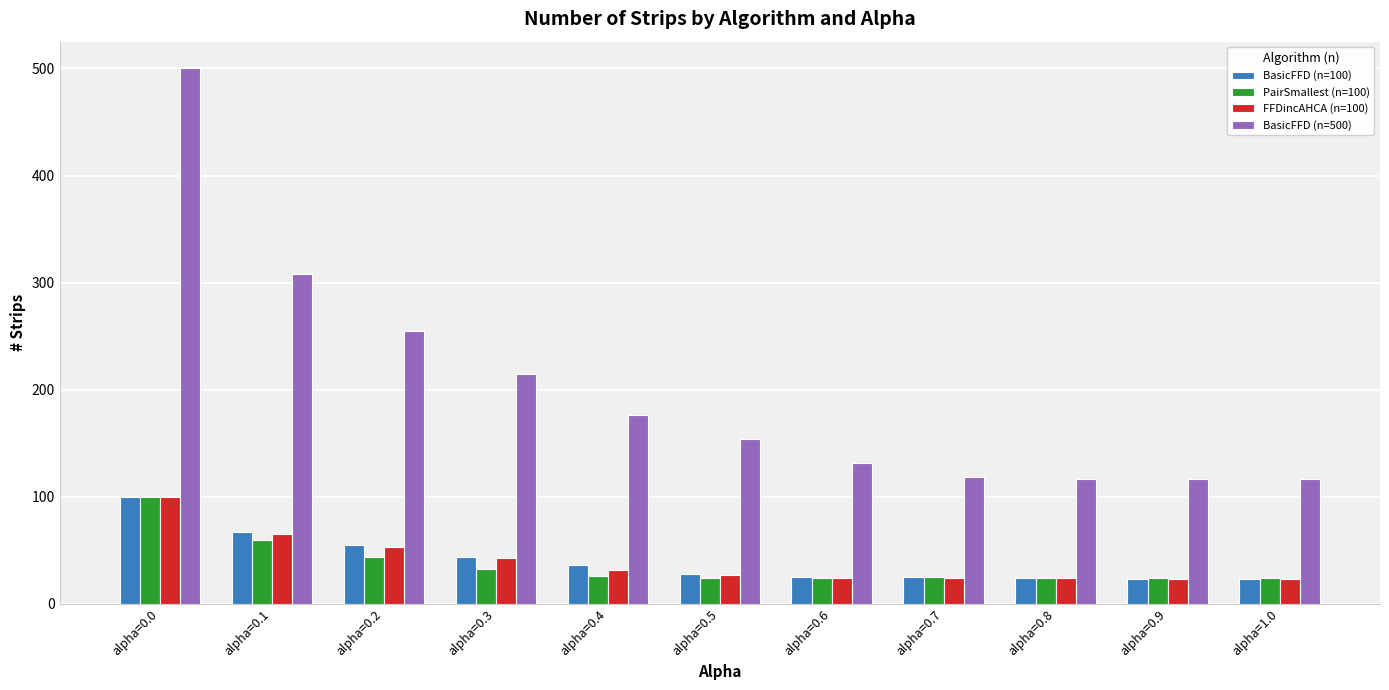

What is the average value of the BasicFFD (n=100) series?

41